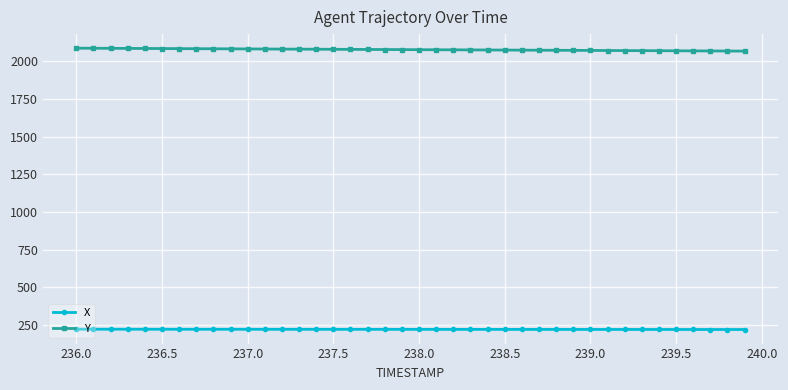

True or false: X and Y intersect in this chart.

False